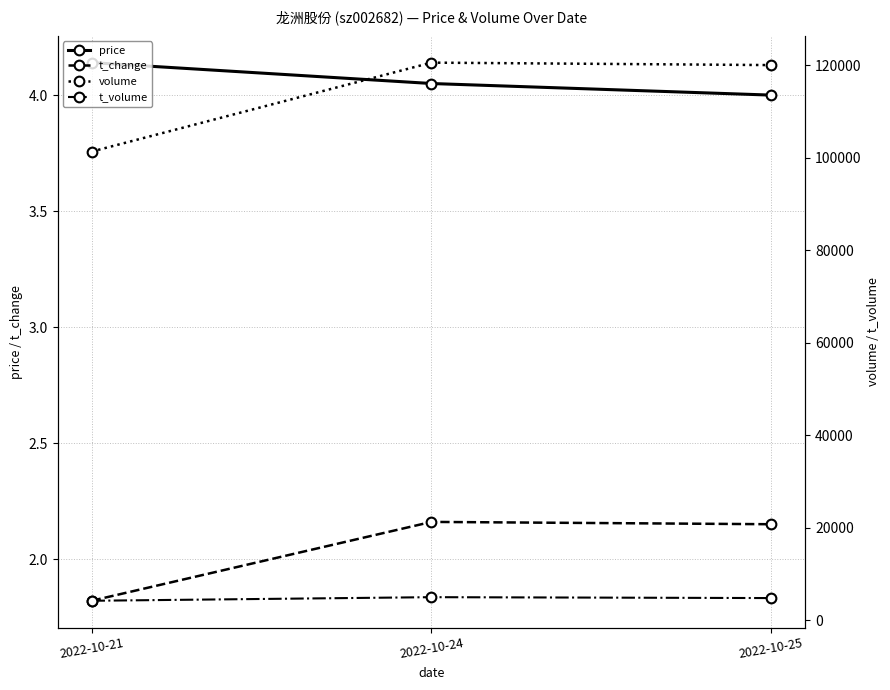

Where is t_change nearest to the value 1?

2022-10-21